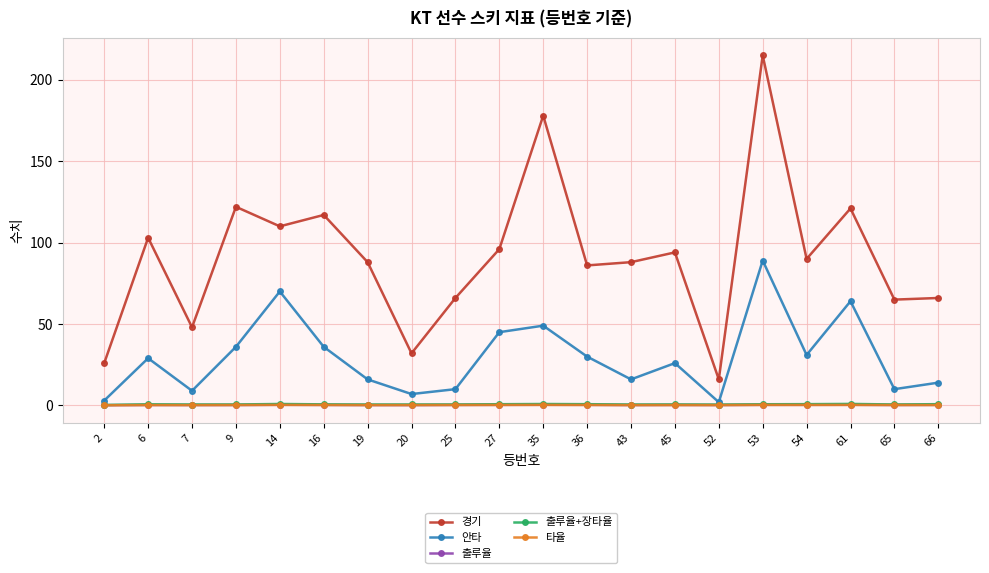

True or false: 출루율+장타율 has more than 2 interior local peaks.

True